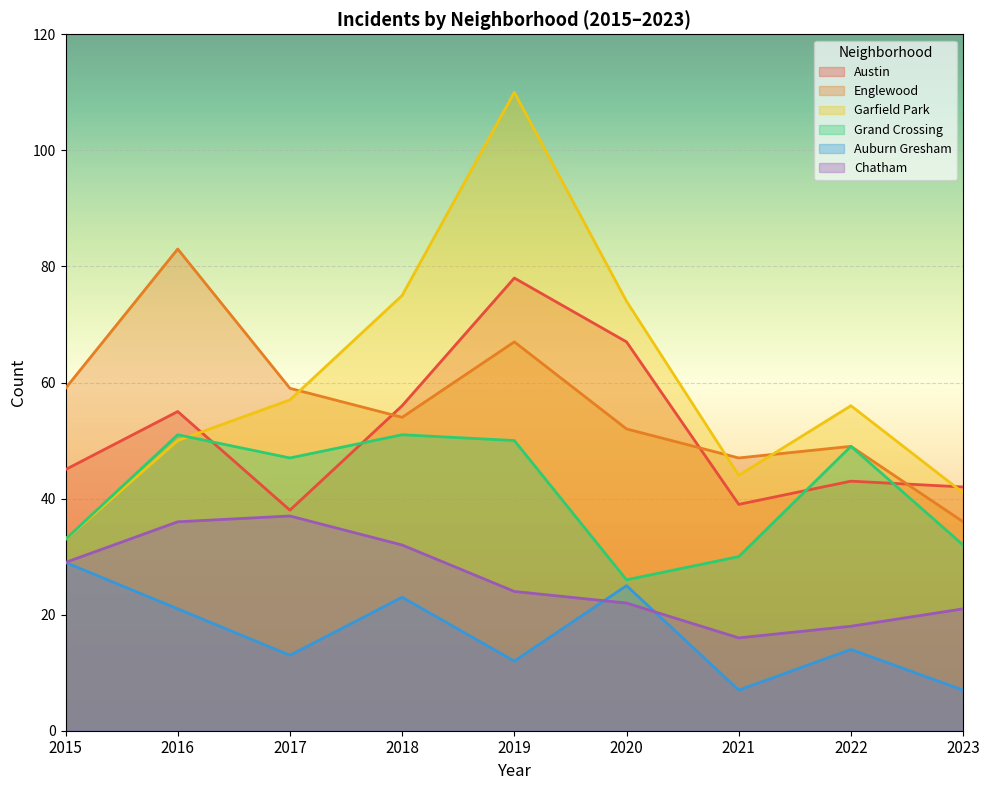

How many intersections are there between Garfield Park and Austin?

2